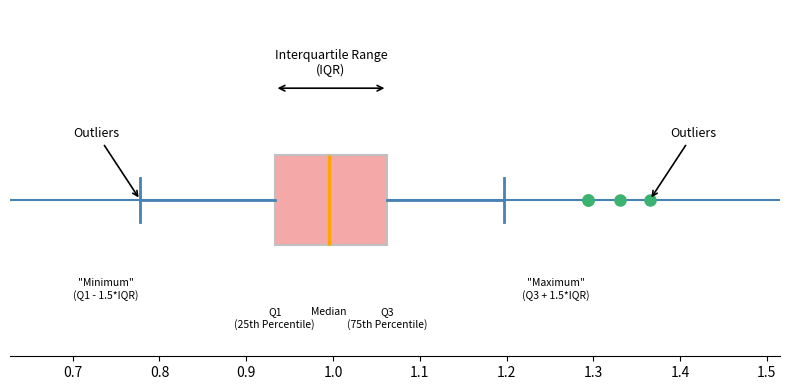

Read this box plot against the x-axis: the position of the median line, the range covered by the box, and the ends of both whiskers. The values are not printed on the chart, so give them approximately, as read against the axis.

median 0.99, box 0.93 to 1.06, whiskers 0.78 to 1.20